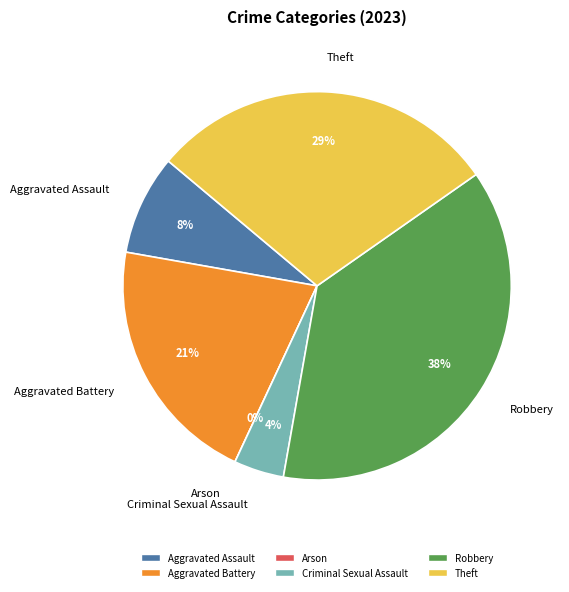

Which slice is the smallest?

Arson